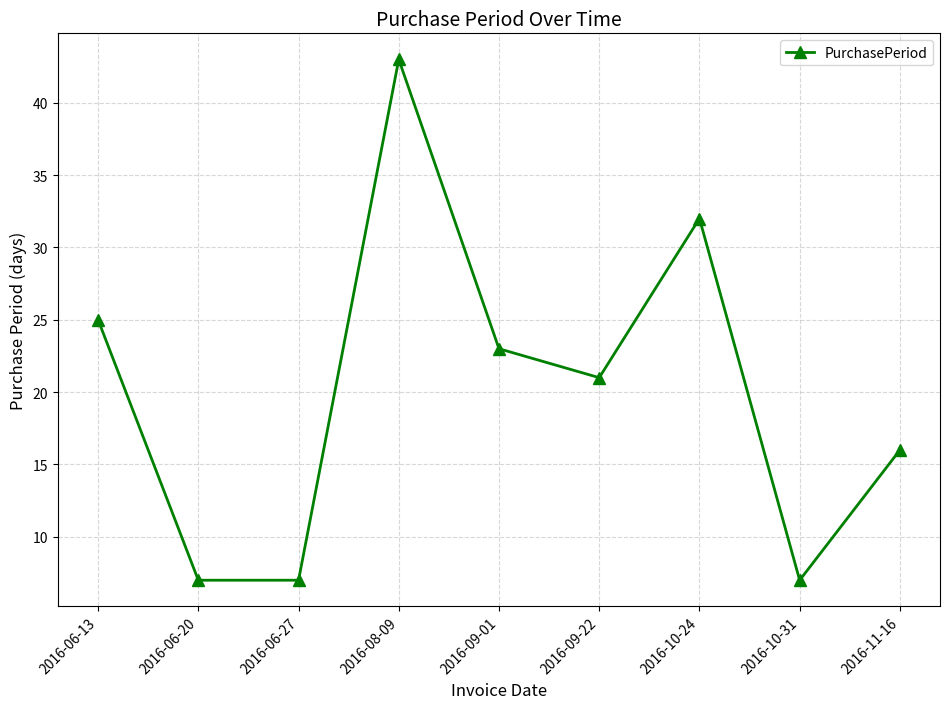

Is it true that the value at 2016-08-09 is 43?

True